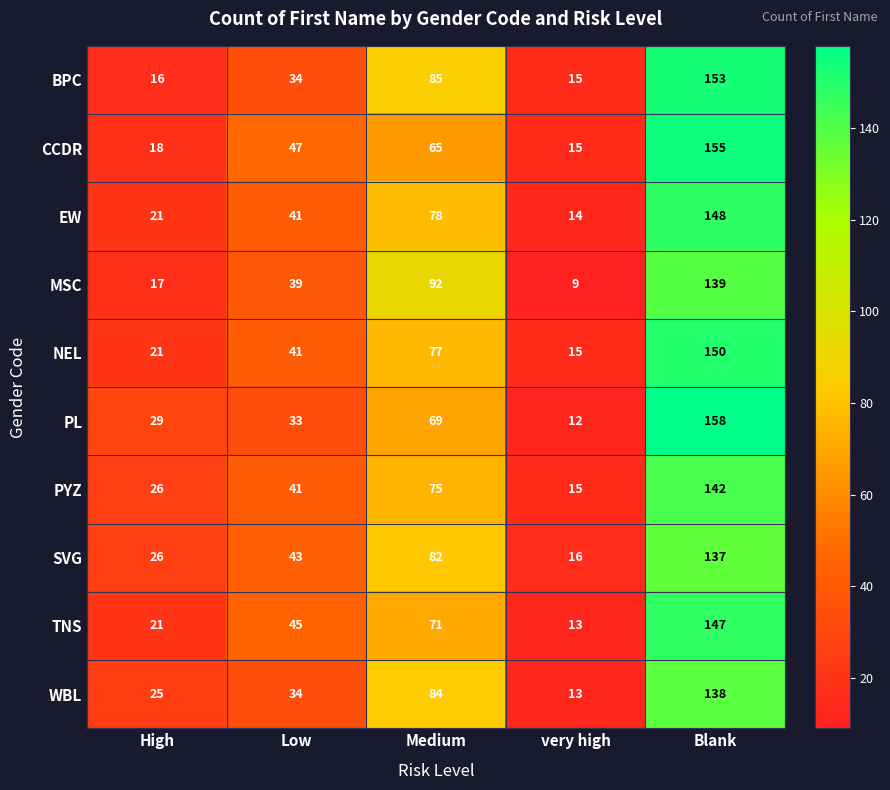

The PL series shows 158 at Blank. True or false?

True